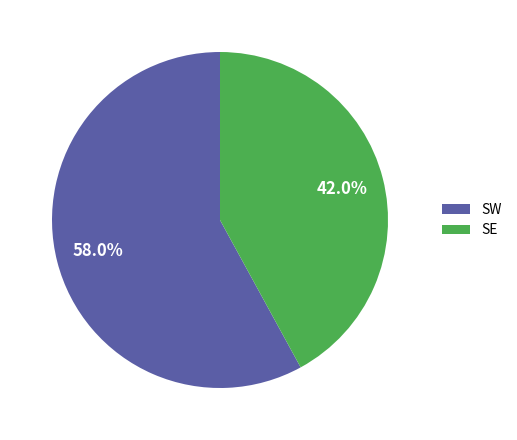

Combined, do SW and SE account for over 50%?

Yes